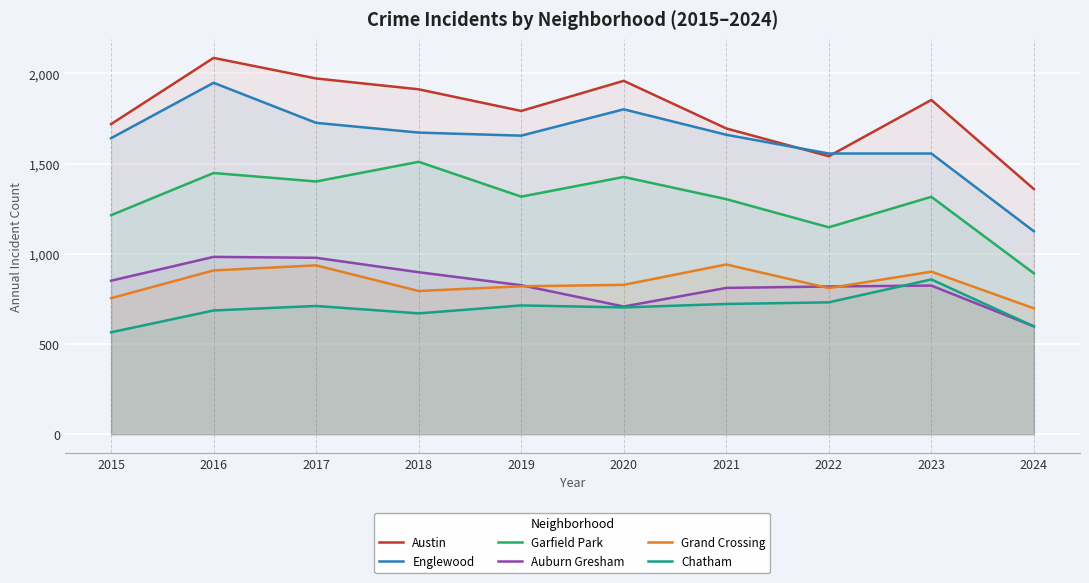

What is the difference between the highest and lowest values at 2018?

1242